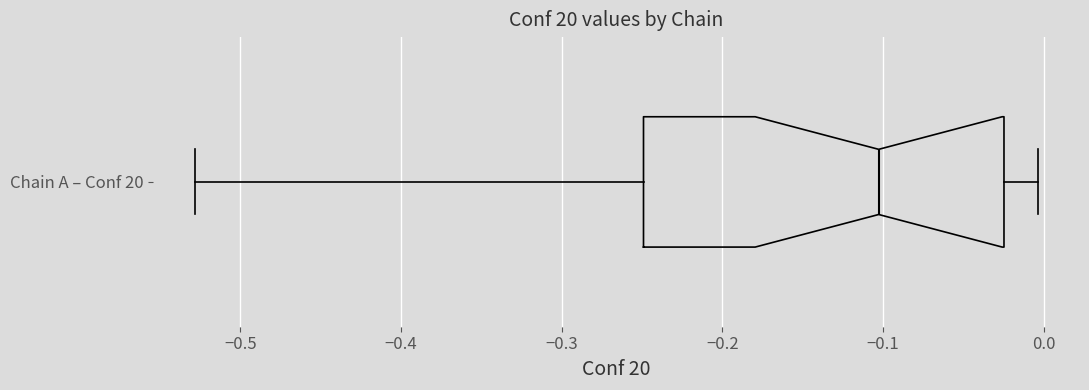

Transcribe this box plot: give where the median line is, the range the box spans, and where the two whiskers end, as read against the x-axis. The values are not printed on the chart, so give them approximately, as read against the axis.

median -0.10, box -0.25 to -0.02, whiskers -0.53 to 0.00